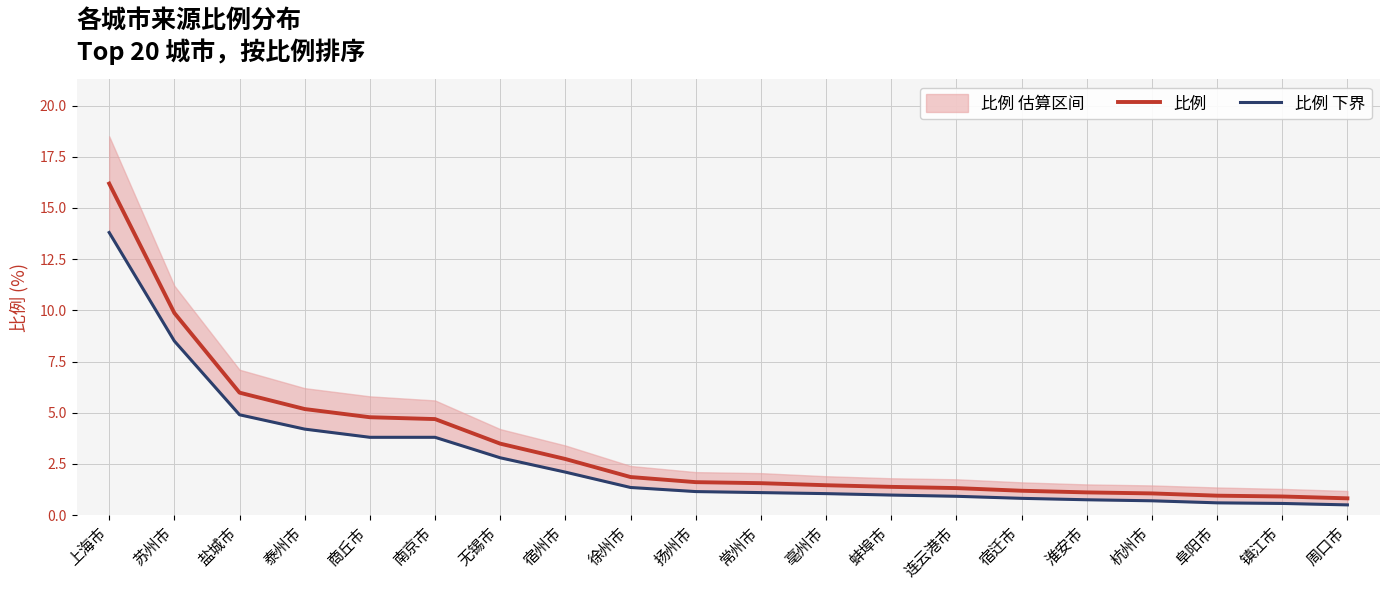

True or false: 比例 and 比例 下界 intersect in this chart.

False